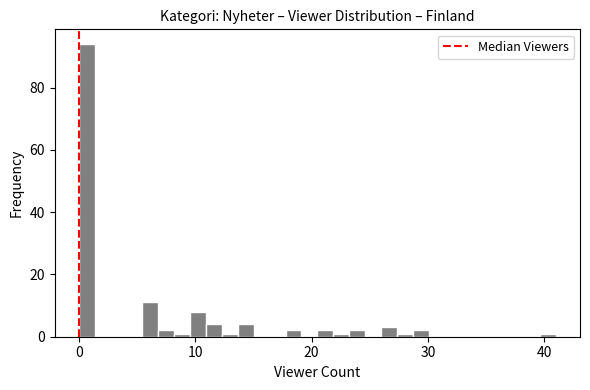

Around what value on the x-axis is the tallest bar? Give the approximate position of its centre, as read against the axis.

1